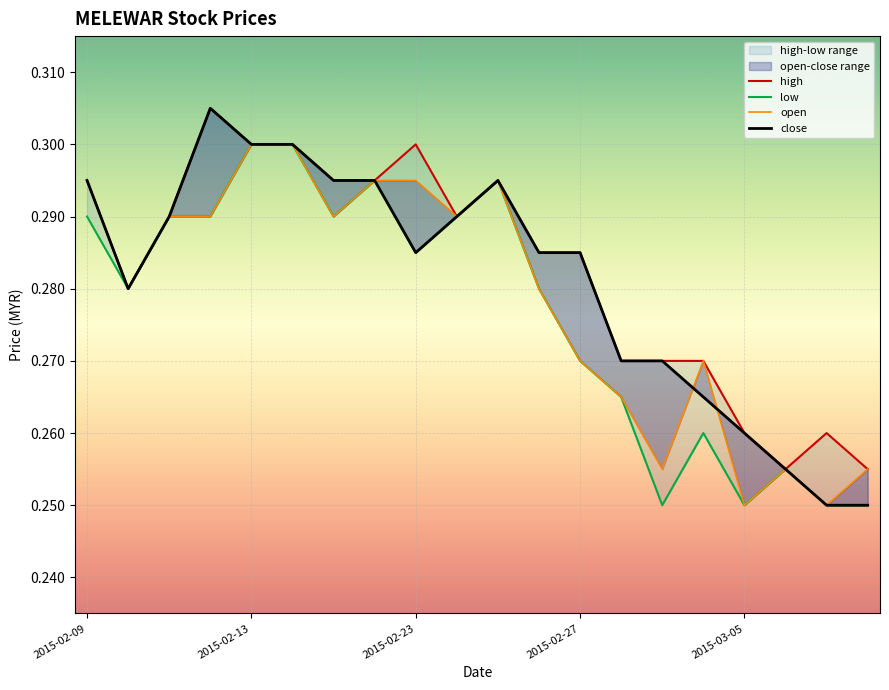

What is the smallest value displayed?

0.2